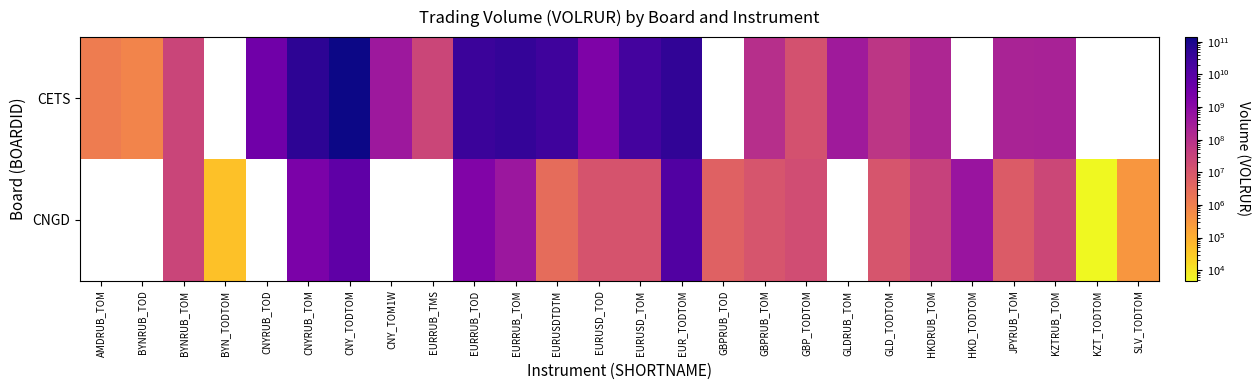

At how many categories does at least one series exceed 10840428718?

7